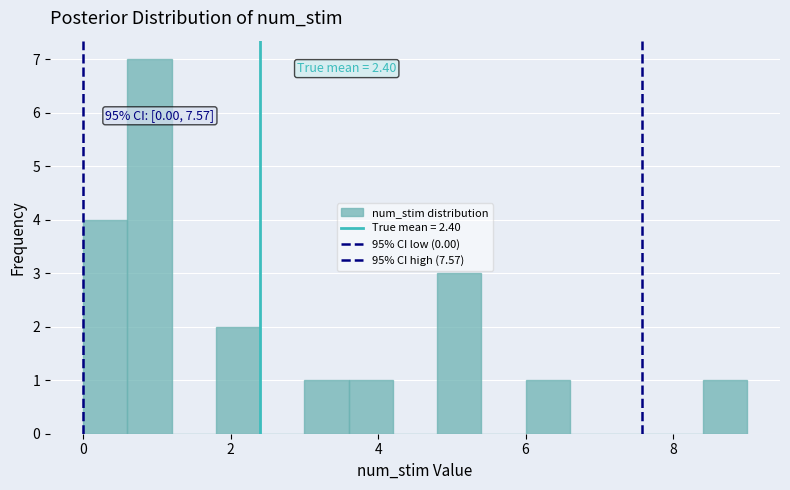

Read against the x-axis, roughly where is the centre of the tallest bar?

1.0